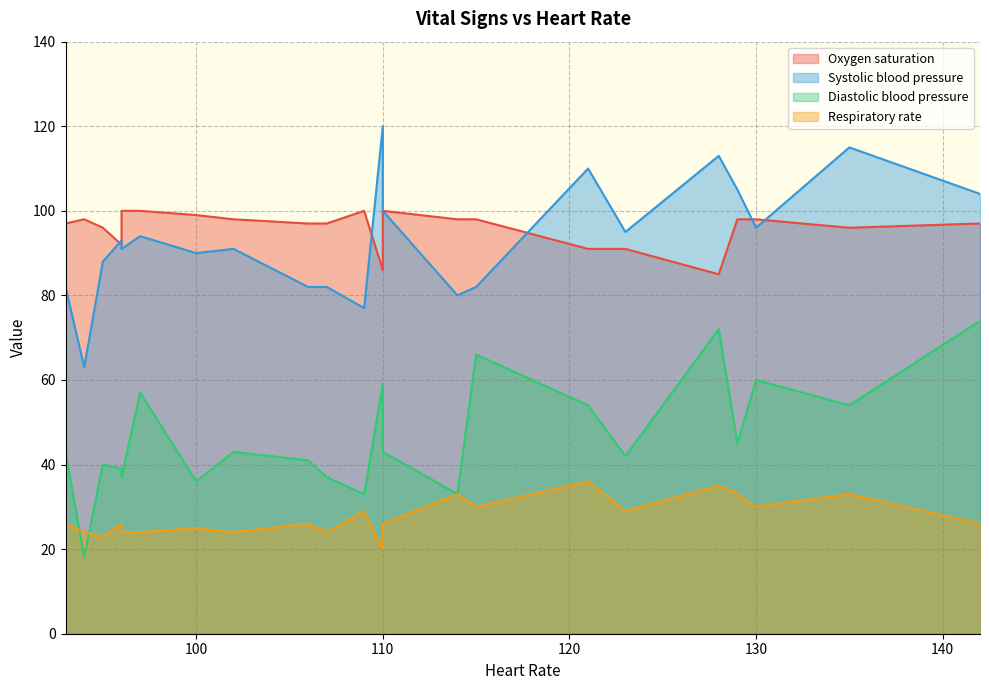

True or false: Oxygen saturation and Respiratory rate cross at least once.

False